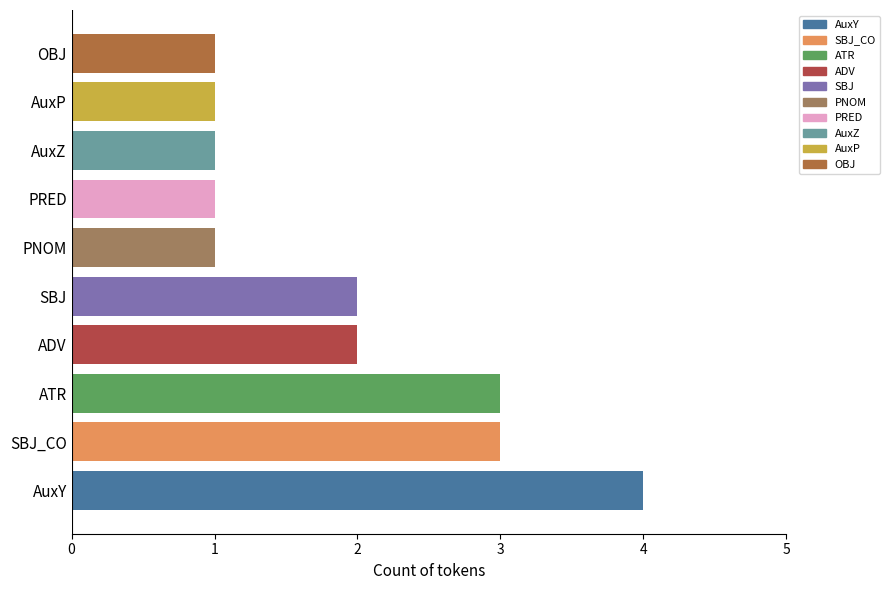

What is the sum of all values?

19